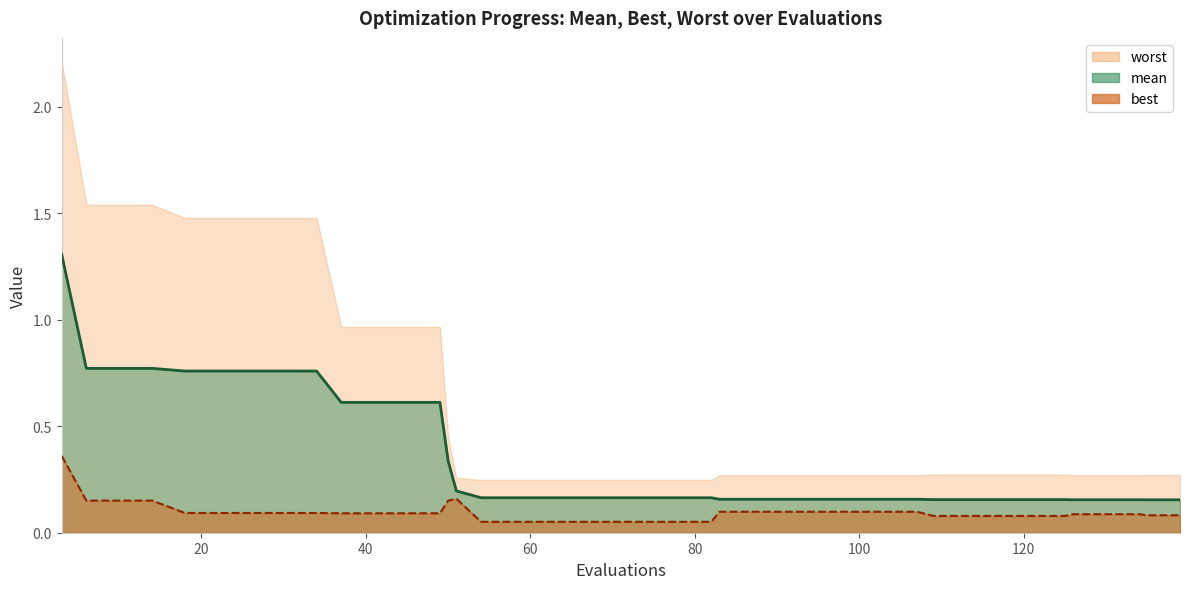

How many mean values are between 0 and 1?

39